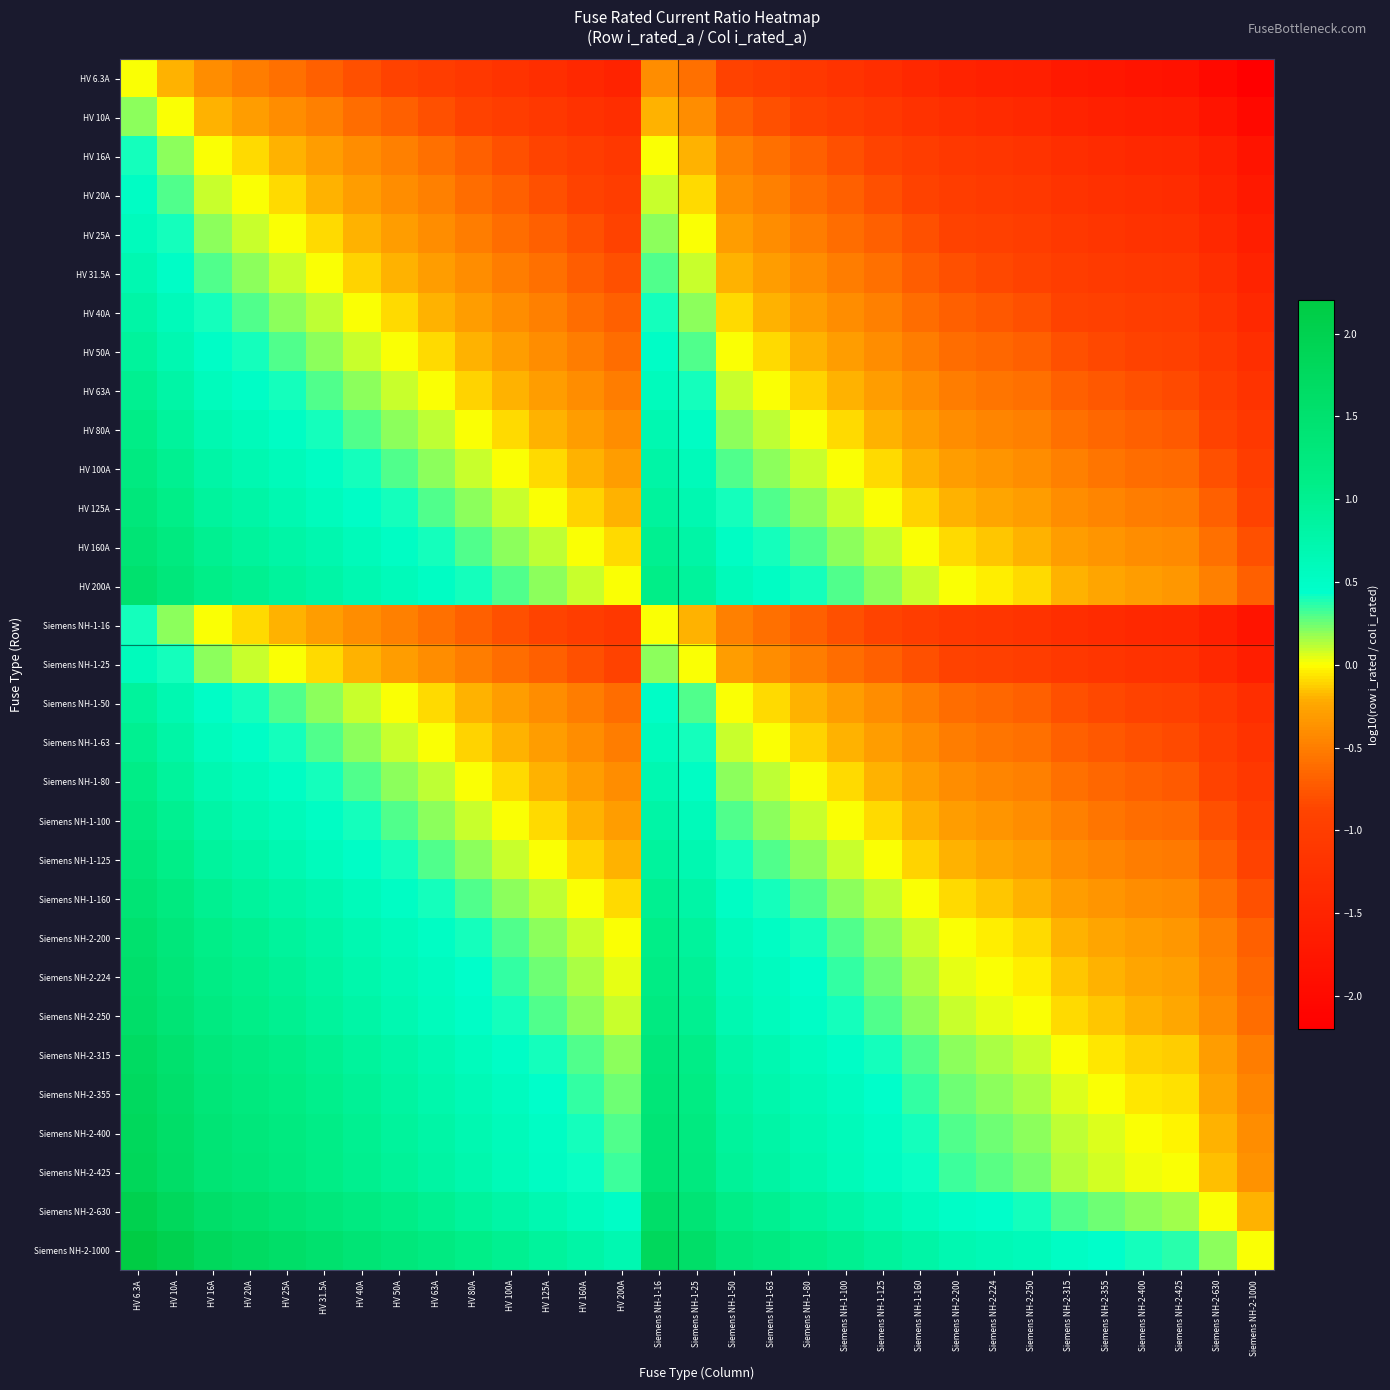

Between HV 25A and HV 200A, which series saw the biggest shift?

Siemens NH-2-630